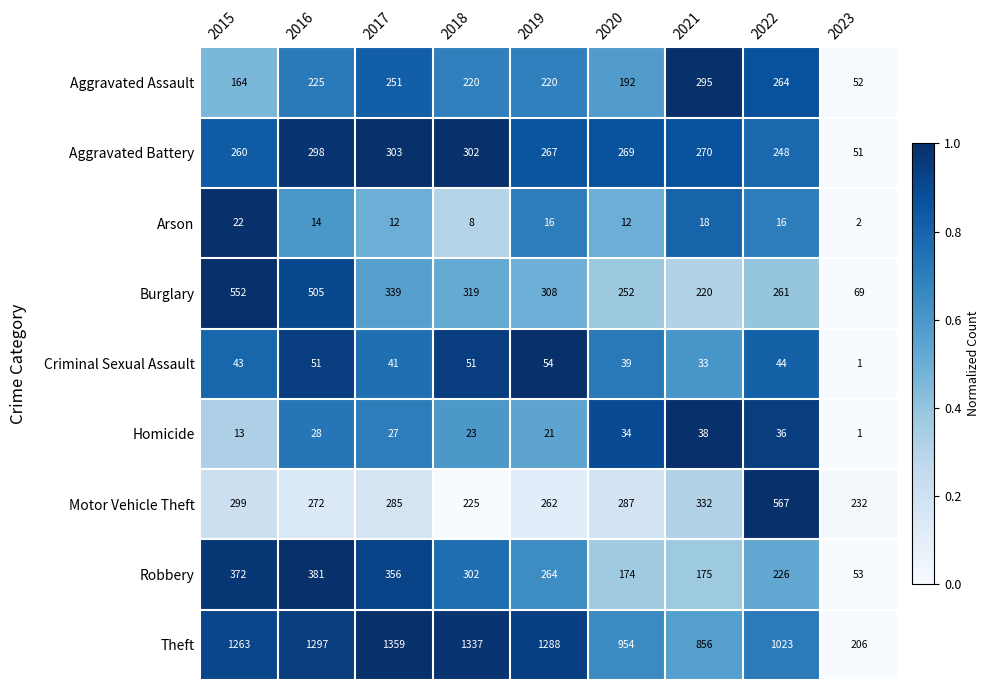

What is the total value across all series at 2022?

2685